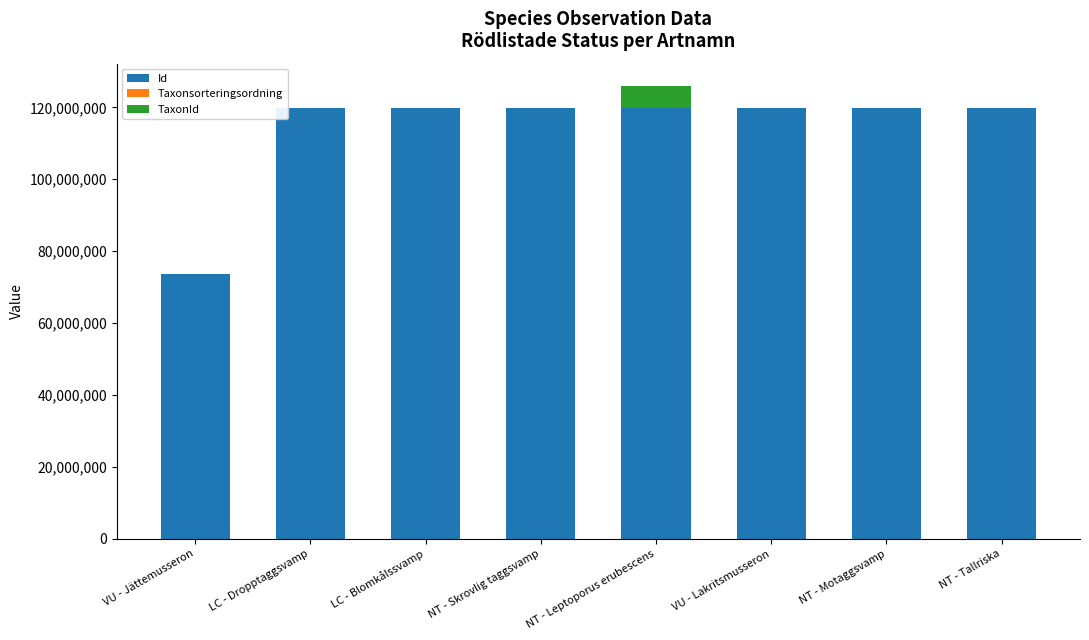

What is the sum of all Id values?

911756816